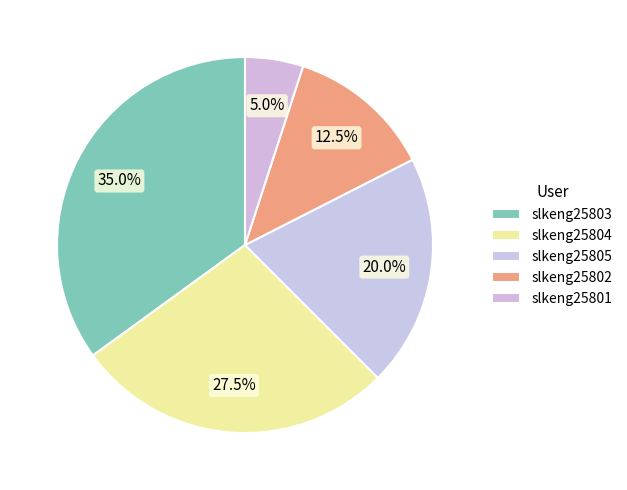

Which has a higher value, slkeng25804 or slkeng25805?

slkeng25804